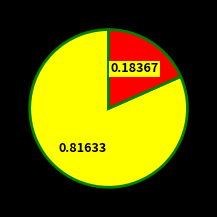

Does any single category account for the majority?

Yes